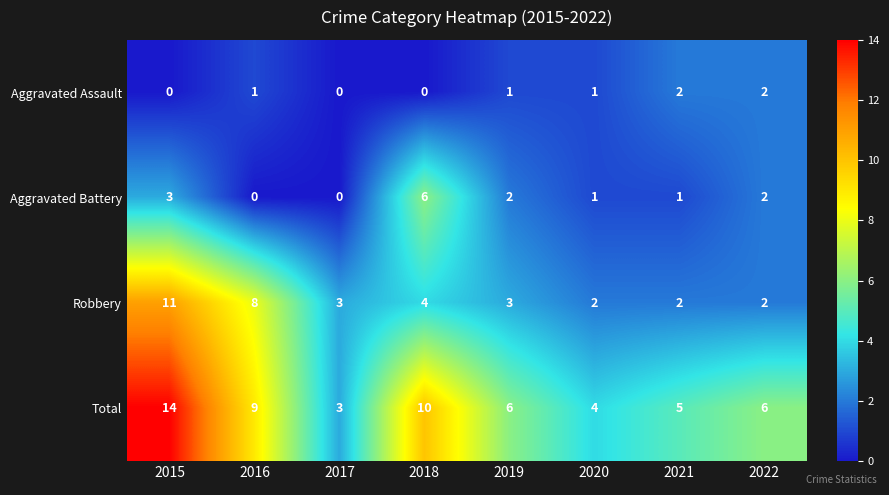

How many distinct data groups are displayed?

4